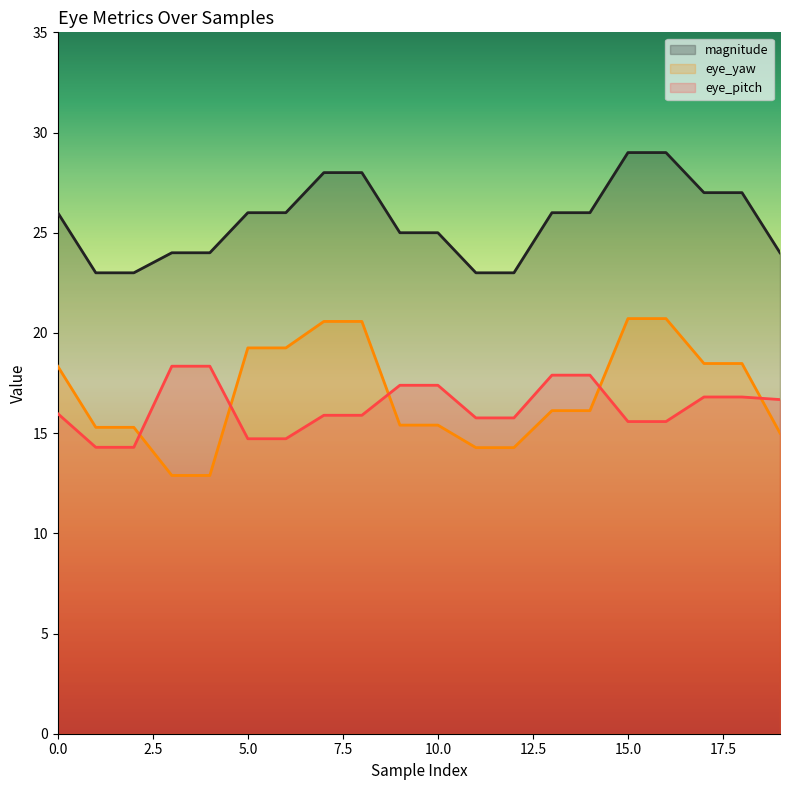

Does the chart display data point markers on the line(s)?

No